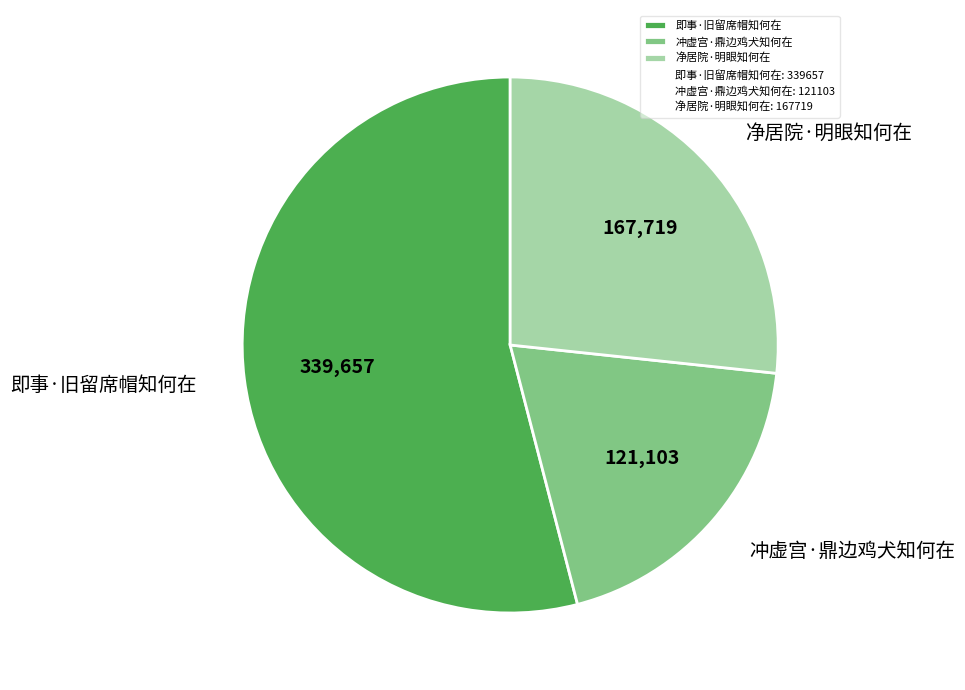

True or false: 即事·旧留席帽知何在 accounts for 65% of the total.

False